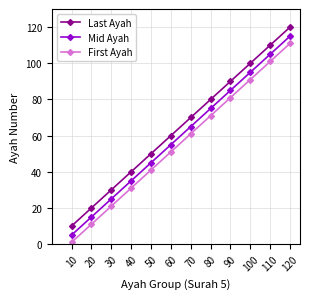

What is the lowest value of the Mid Ayah series?

5